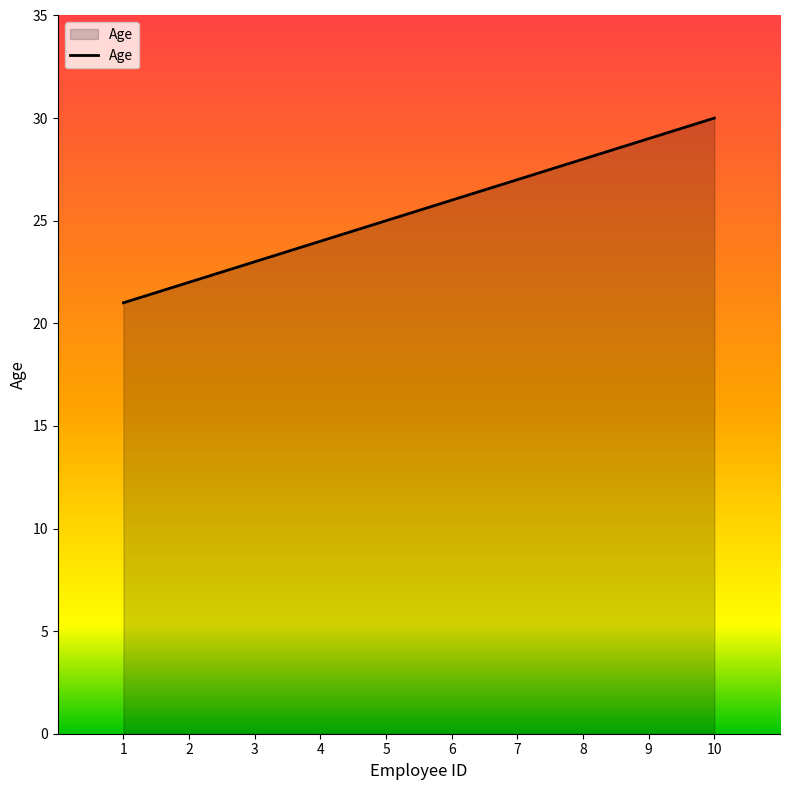

What is the sum of the values at 5 and 2?

47